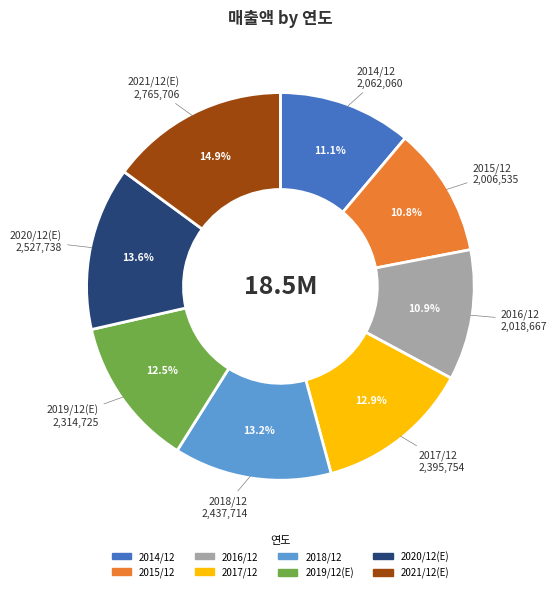

To the nearest percent, what percentage of the pie is 2017/12?

13%